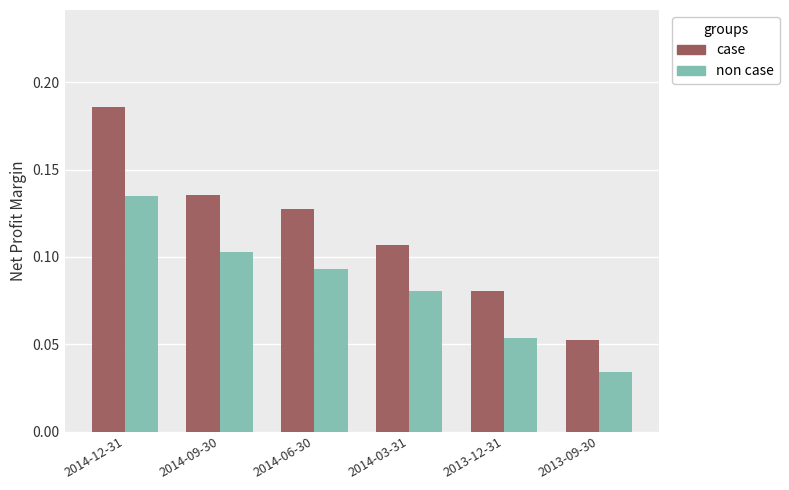

Is the value of case at 2013-09-30 greater than the value of non case at 2014-12-31?

No